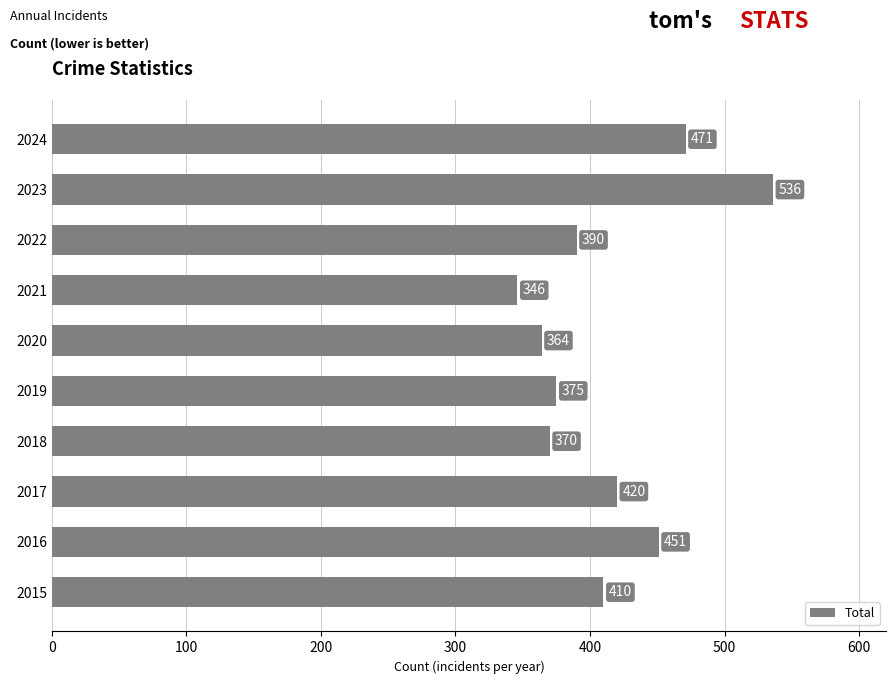

Reading bottom to top, list all the values displayed in this chart.

410	451	420	370	375	364	346	390	536	471